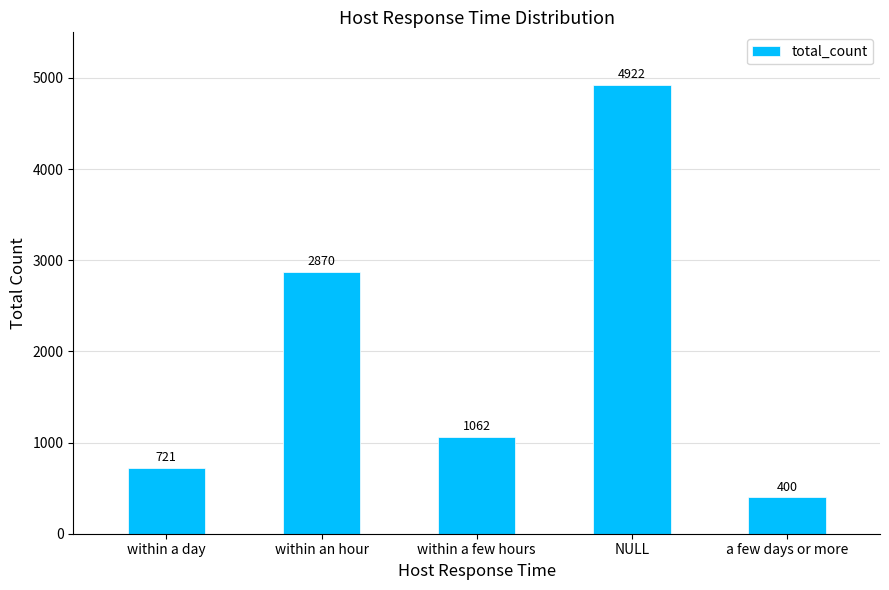

The value at a few days or more is 140. True or false?

False